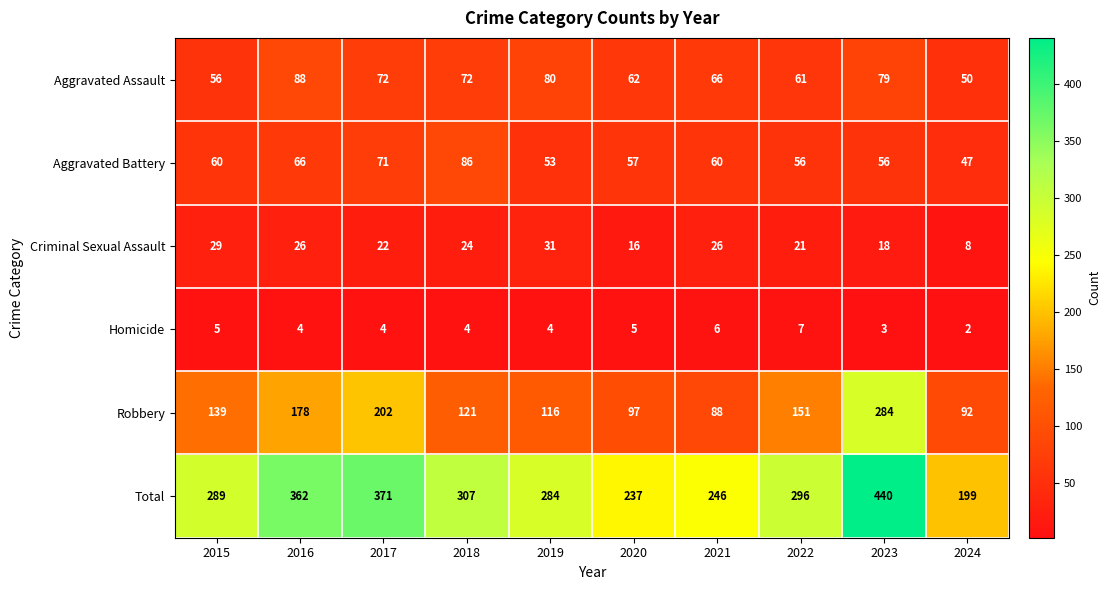

Which series changed the most between 2019 and 2022?

Robbery